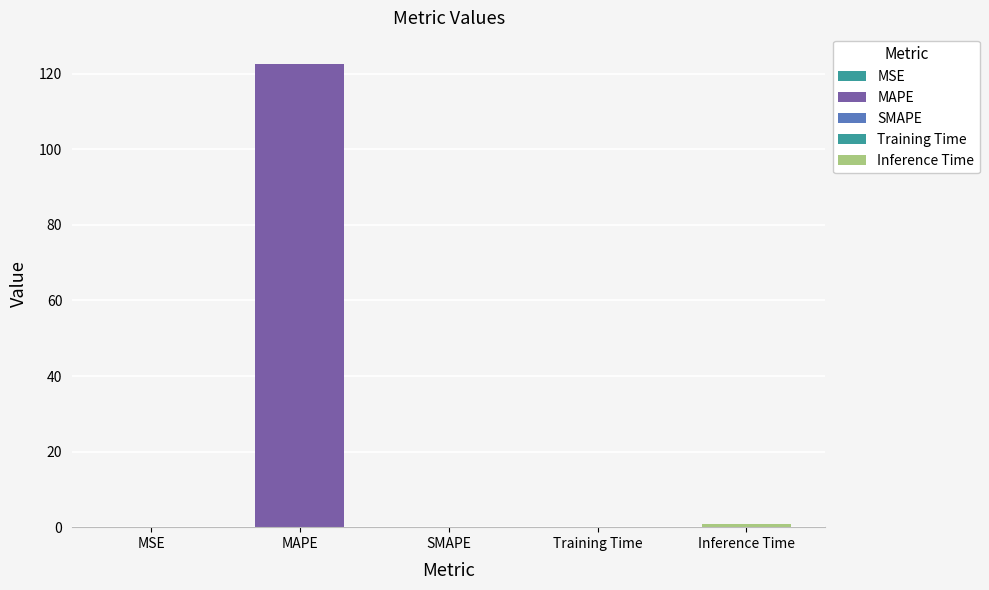

What is the sum of all values?

123.6